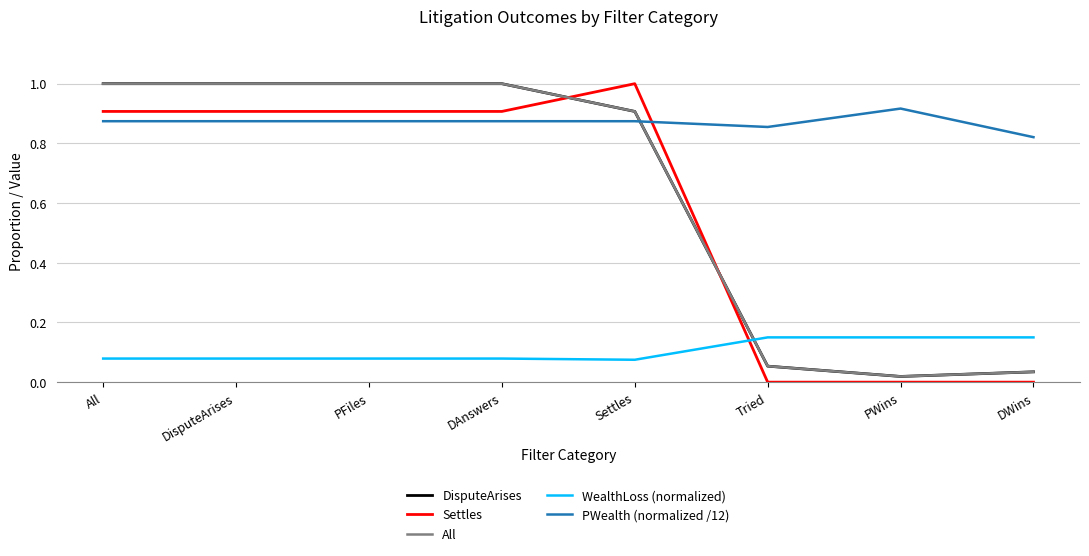

Is the value of Settles at PWins greater than the value of PWealth (normalized /12) at PFiles?

No